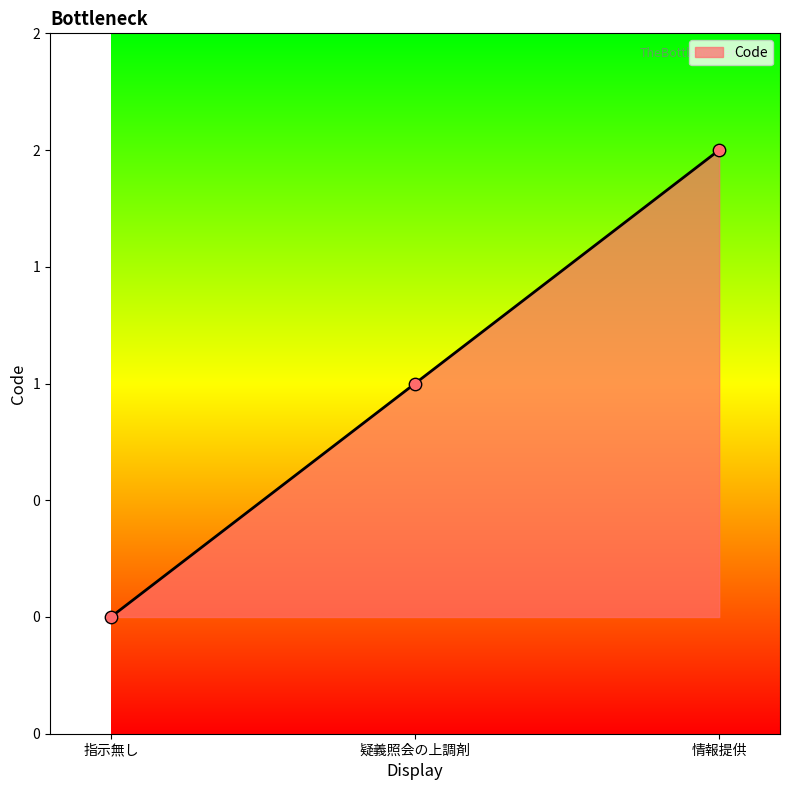

Between 疑義照会の上調剤 and 指示無し, which is larger?

疑義照会の上調剤